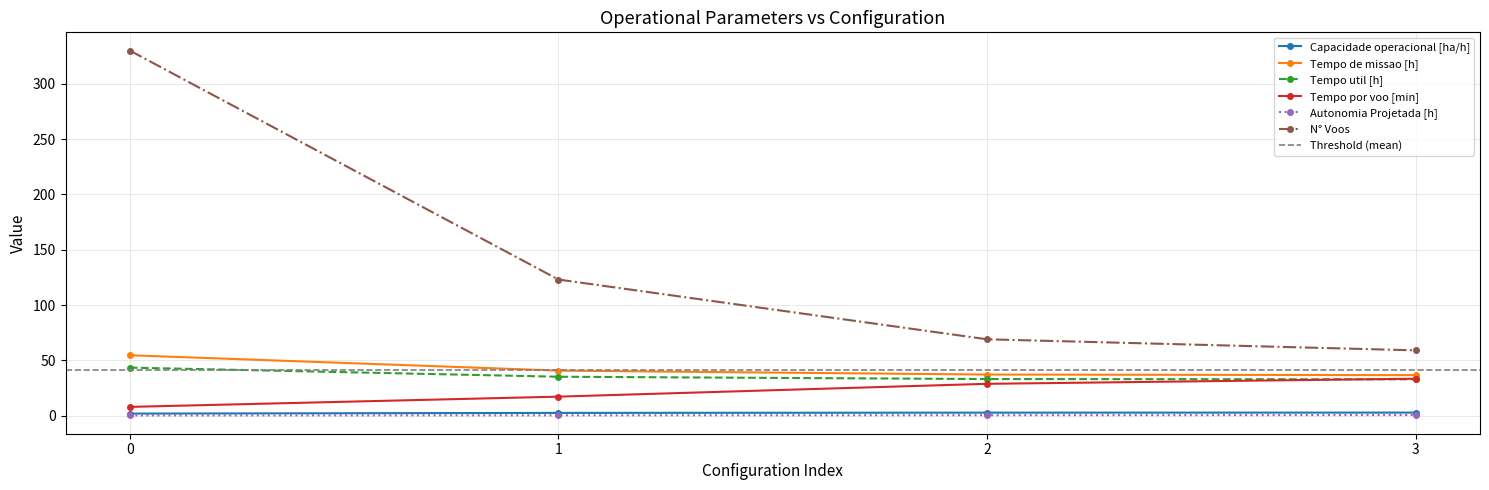

True or false: Capacidade operacional [ha/h] has a value of 2.7 at 3.

True